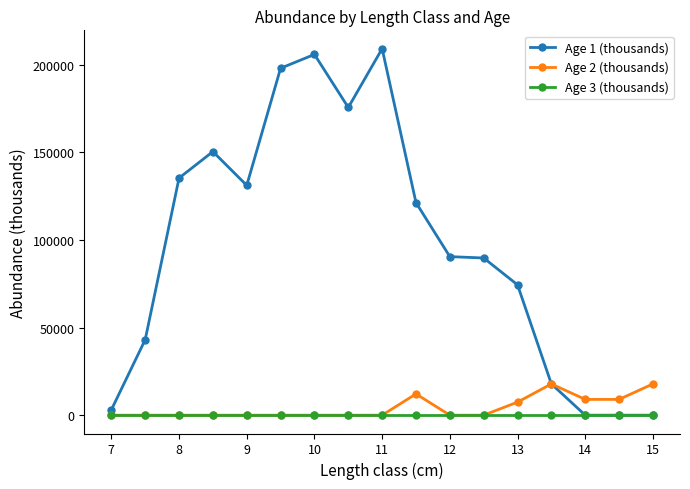

True or false: Age 2 (thousands) has more than 1 points higher than both neighbors.

True